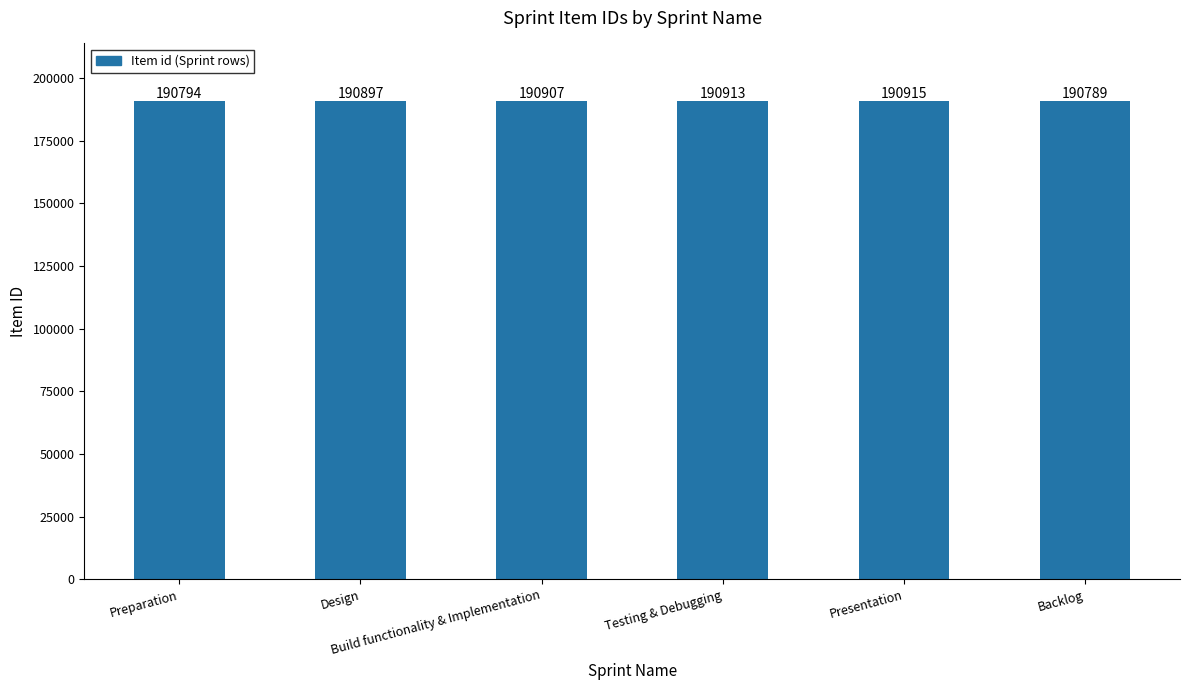

Is it true that the value at Backlog is 329662?

False